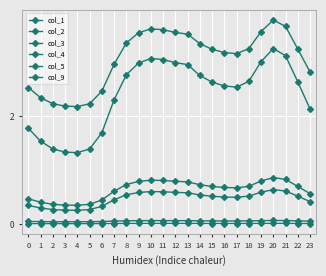

What is the difference between the maximum and minimum values in the col_5 series?

1.6